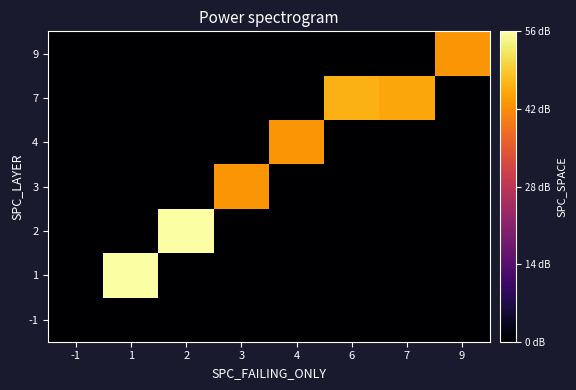

Which category has the lowest value across all series?

-1